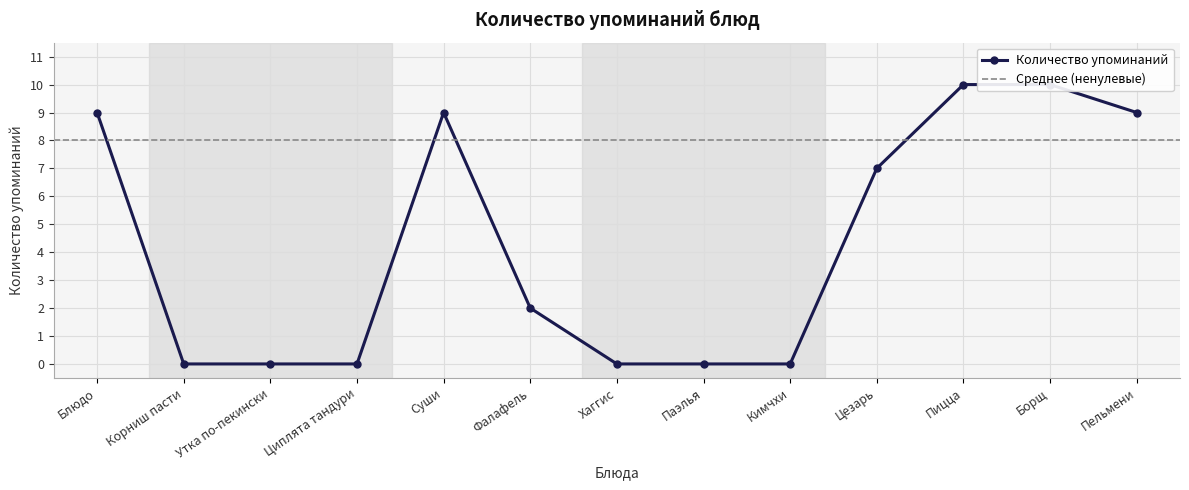

Reading left to right, what are all the values shown in this chart?

9	0	0	0	9	2	0	0	0	7	10	10	9